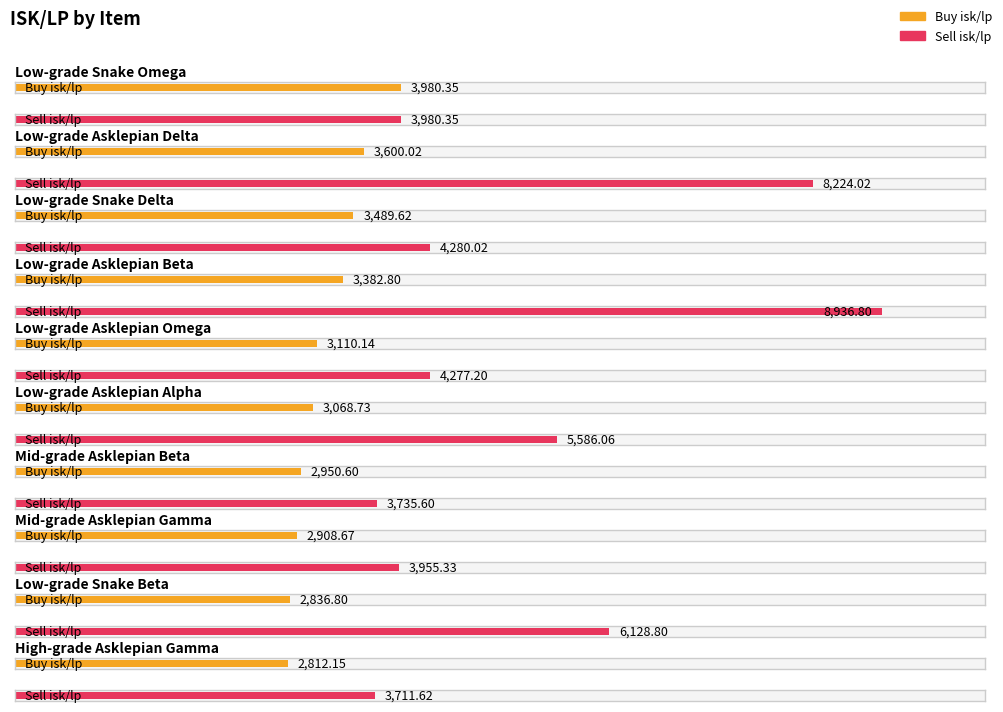

What is the difference between the maximum and second lowest values in the Buy isk/lp series?

1143.5